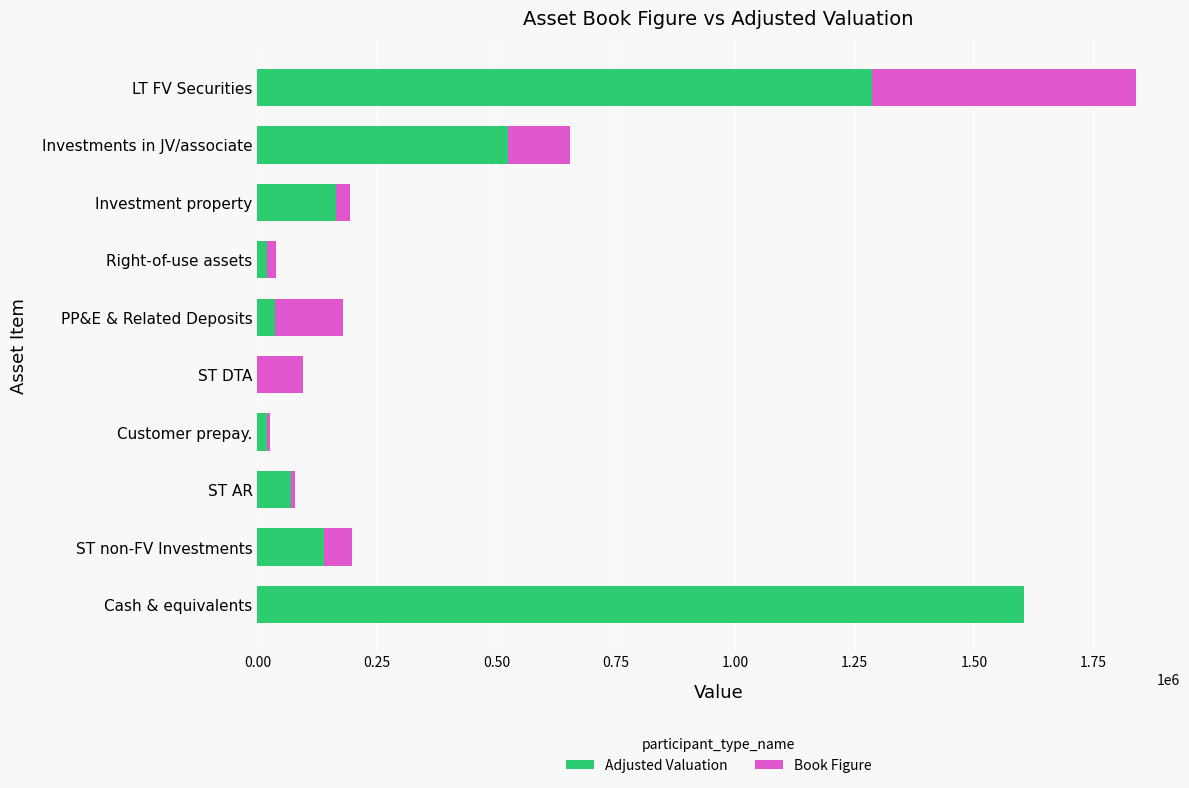

At which category is the sum across all series the highest?

LT FV Securities